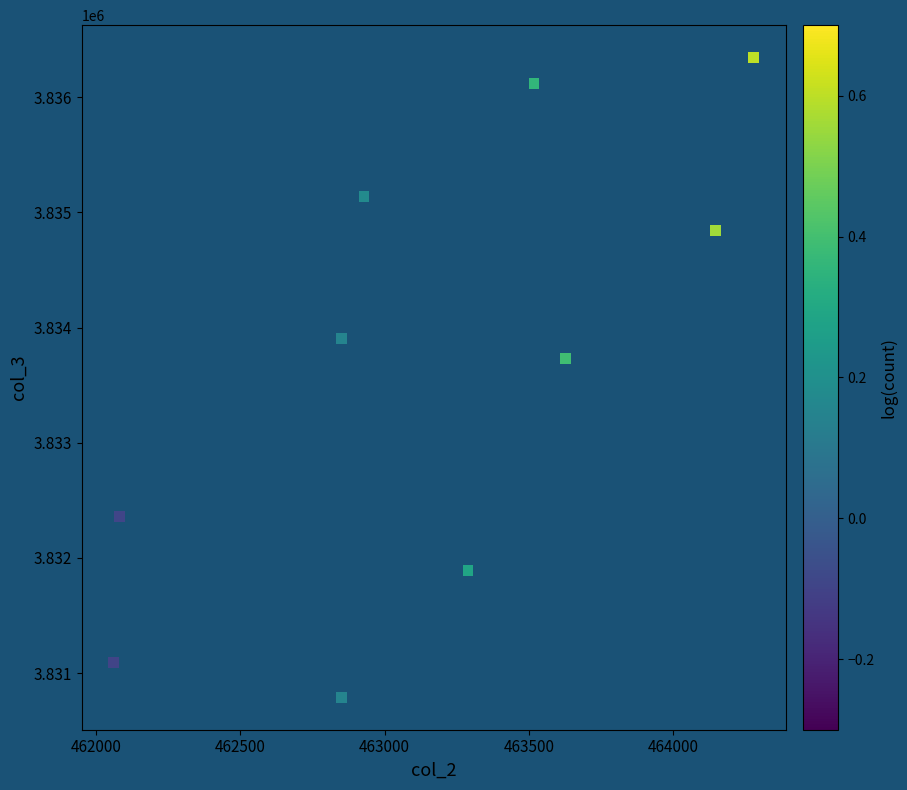

What is the average Y value?

3833621